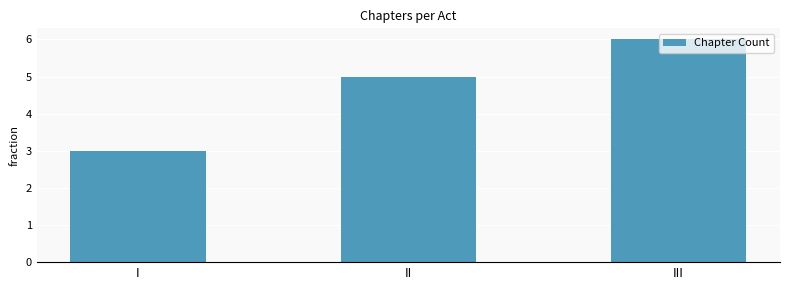

Reading left to right, what are all the values shown in this chart?

3	5	6